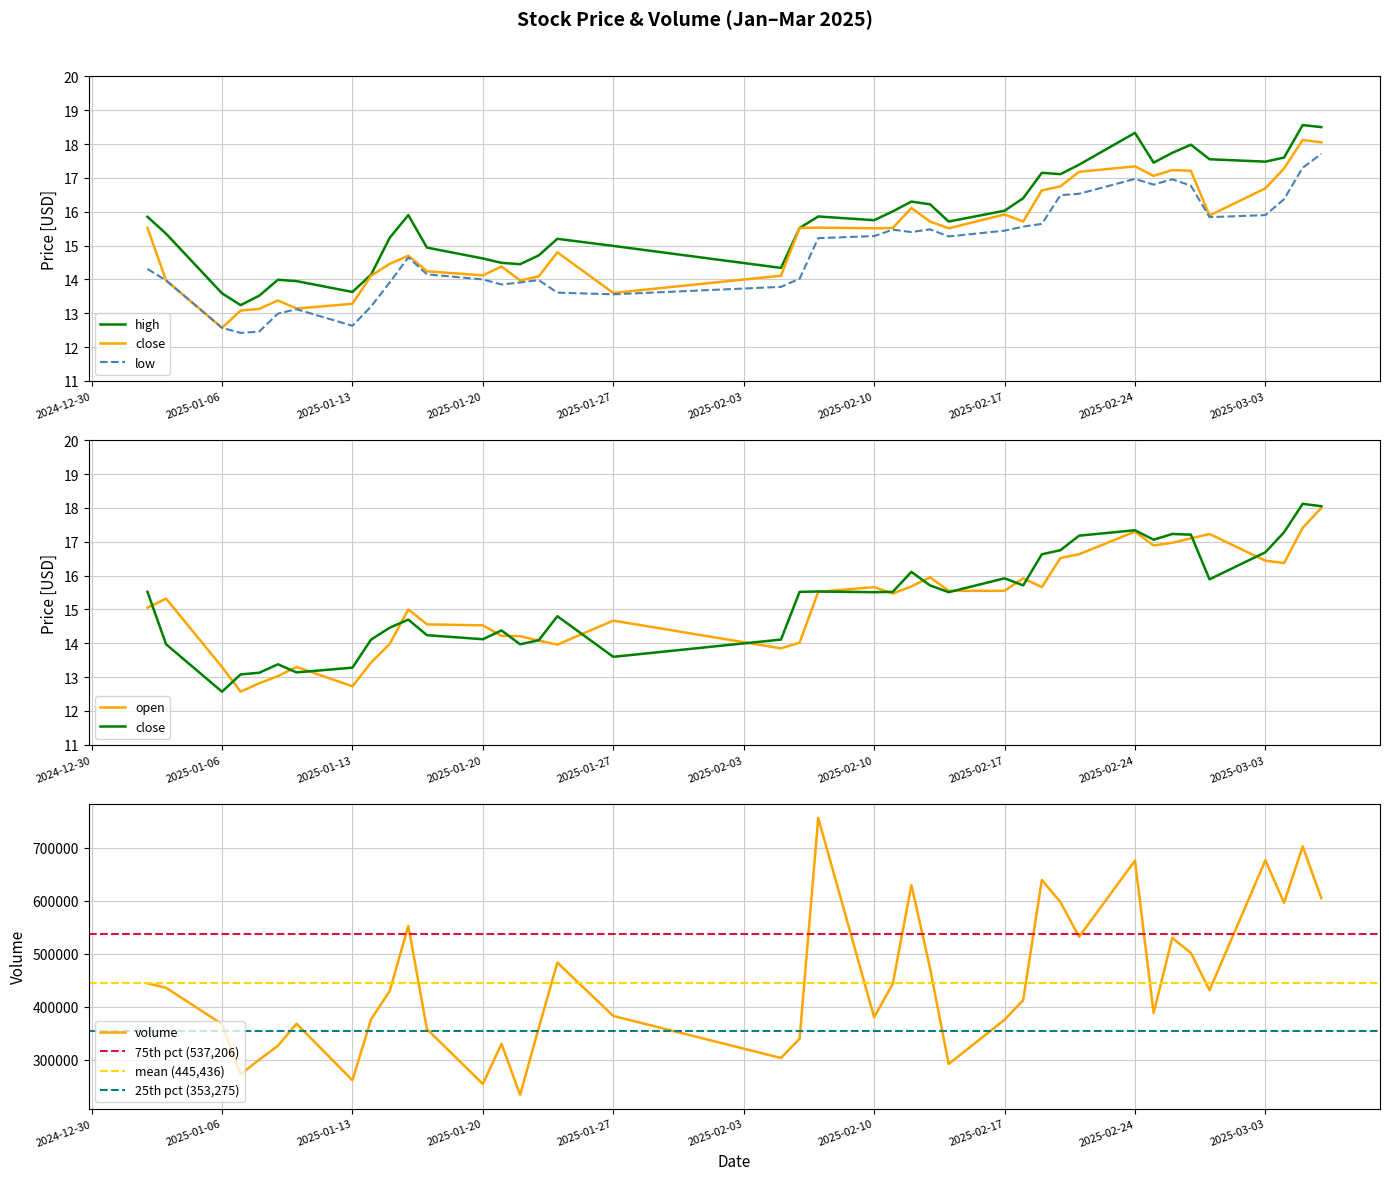

Reading left to right, transcribe all the data shown in this chart.

close: 15.5	14.0	12.6	13.1	13.1	13.4	13.1	13.3	14.1	14.5	14.7	14.2	14.1	14.4	14.0	14.1	14.8	13.6	14.1	15.5	15.5	15.5	15.5	16.1	15.7	15.5	15.9	15.7	16.6	16.8	17.2	17.3	17.1	17.2	17.2	15.9	16.7	17.3	18.1	18.1
high: 15.8	15.3	13.6	13.2	13.5	14.0	13.9	13.6	14.1	15.2	15.9	14.9	14.6	14.5	14.4	14.7	15.2	15.0	14.3	15.5	15.9	15.8	16.0	16.3	16.2	15.7	16.0	16.4	17.1	17.1	17.4	18.3	17.4	17.7	18.0	17.6	17.5	17.6	18.6	18.5
low: 14.3	14.0	12.6	12.4	12.5	13.0	13.1	12.6	13.2	13.9	14.7	14.2	14.0	13.8	13.9	14.0	13.6	13.6	13.8	14.0	15.2	15.3	15.5	15.4	15.5	15.3	15.4	15.6	15.6	16.5	16.5	17.0	16.8	17.0	16.8	15.8	15.9	16.4	17.3	17.7
open: 15.1	15.3	13.3	12.6	12.8	13.0	13.3	12.7	13.4	14.0	15.0	14.6	14.5	14.2	14.2	14.1	14.0	14.7	13.8	14.0	15.5	15.7	15.5	15.7	15.9	15.6	15.6	15.9	15.7	16.5	16.6	17.3	16.9	17.0	17.1	17.2	16.4	16.4	17.4	18.0
volume: 444173.0	435761.2	367281.0	272397.0	300041.0	326245.3	367961.9	261211.0	376146.0	429776.0	552492.5	357804.0	254087.0	330140.1	233620.0	360067.1	483339.9	382610.7	303254.0	339686.1	756575.9	380079.7	443333.0	629784.6	472885.0	291902.3	375472.1	412517.6	639465.6	597481.3	532111.1	676033.0	388000.2	529968.0	501646.3	431226.0	676577.0	596198.0	702929.3	605153.0